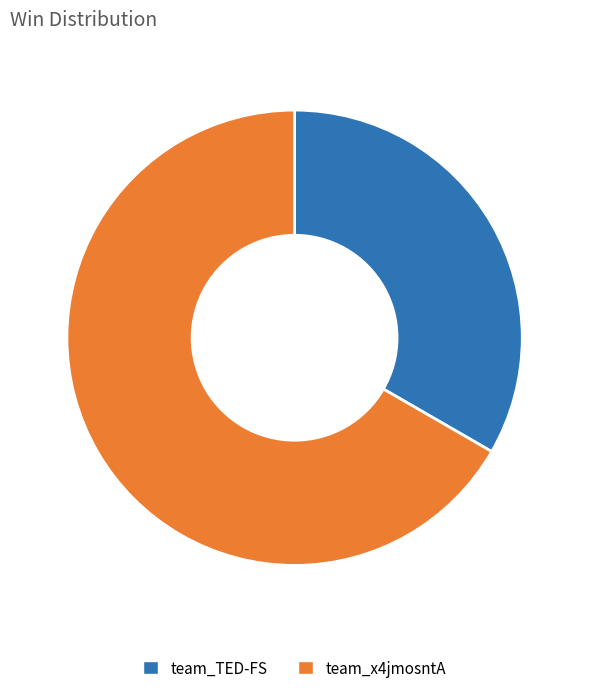

Approximately how many times larger is the value at team_x4jmosntA compared to team_TED-FS?

2.0